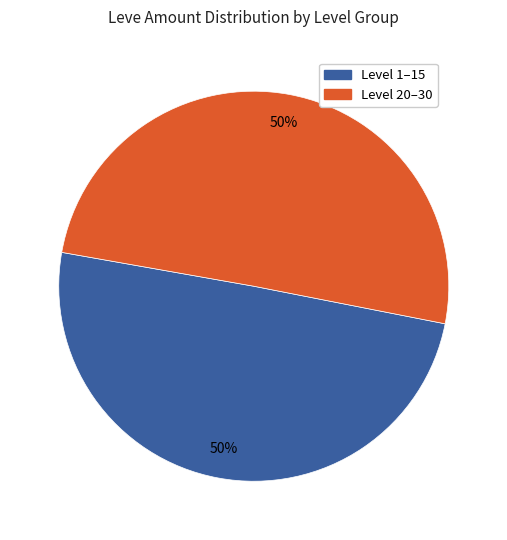

Is it true that Level 1–15 is 61% of the pie?

False